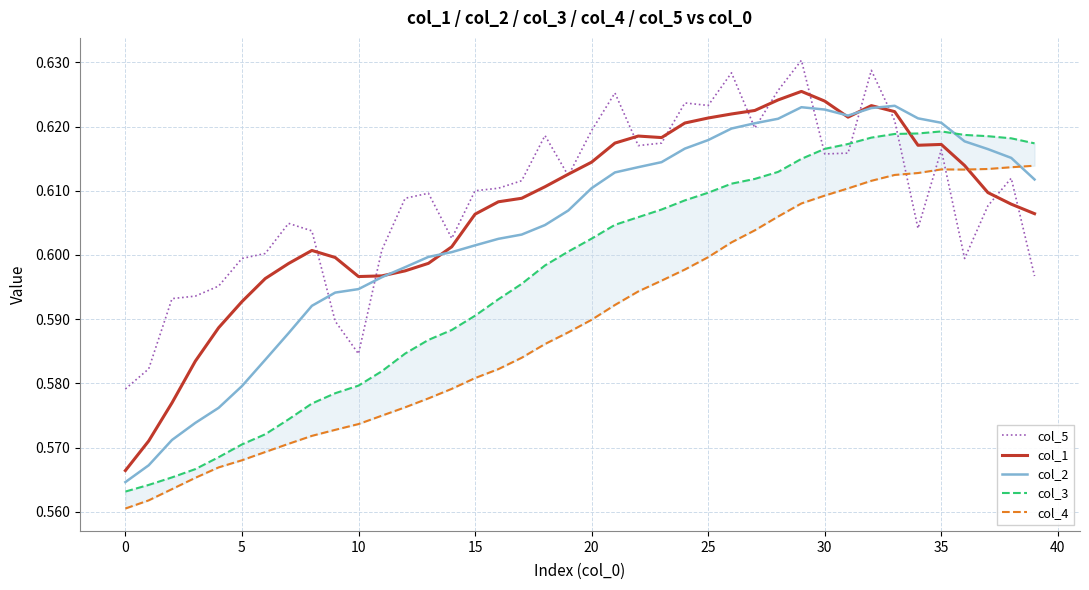

Where is the first local maximum for col_3?

35